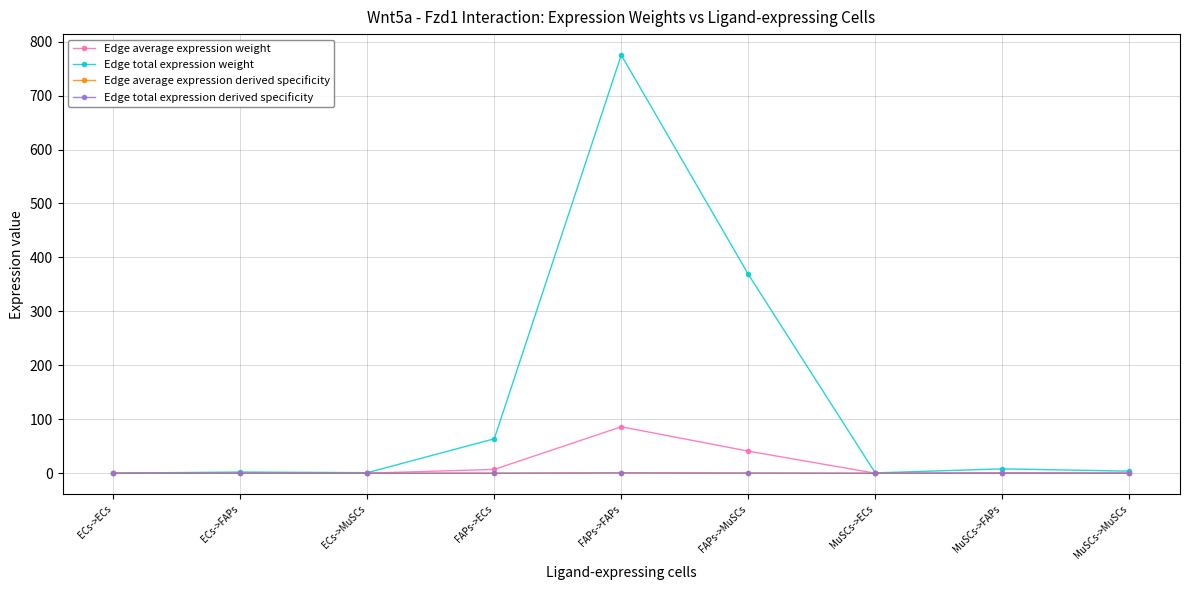

True or false: Edge average expression derived specificity has a value of 0.0 at MuSCs->FAPs.

False